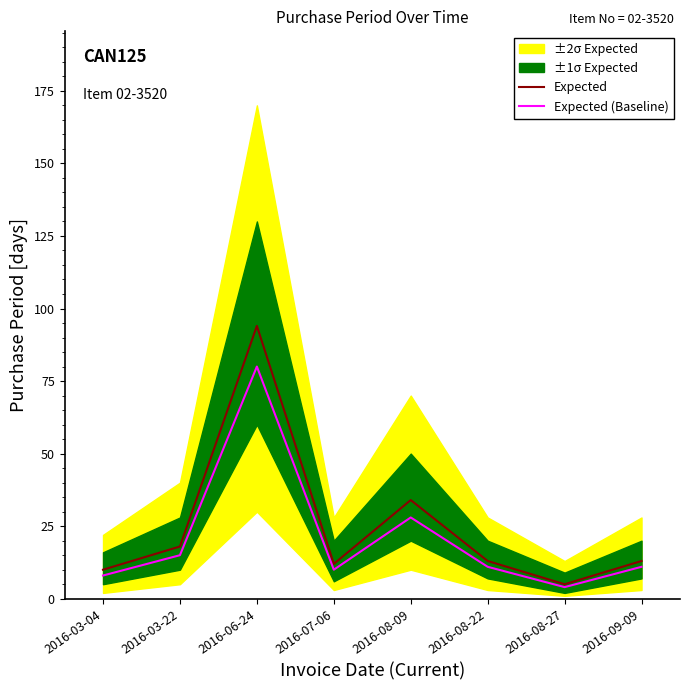

At which category does Expected (Baseline) reach its first local peak?

2016-06-24